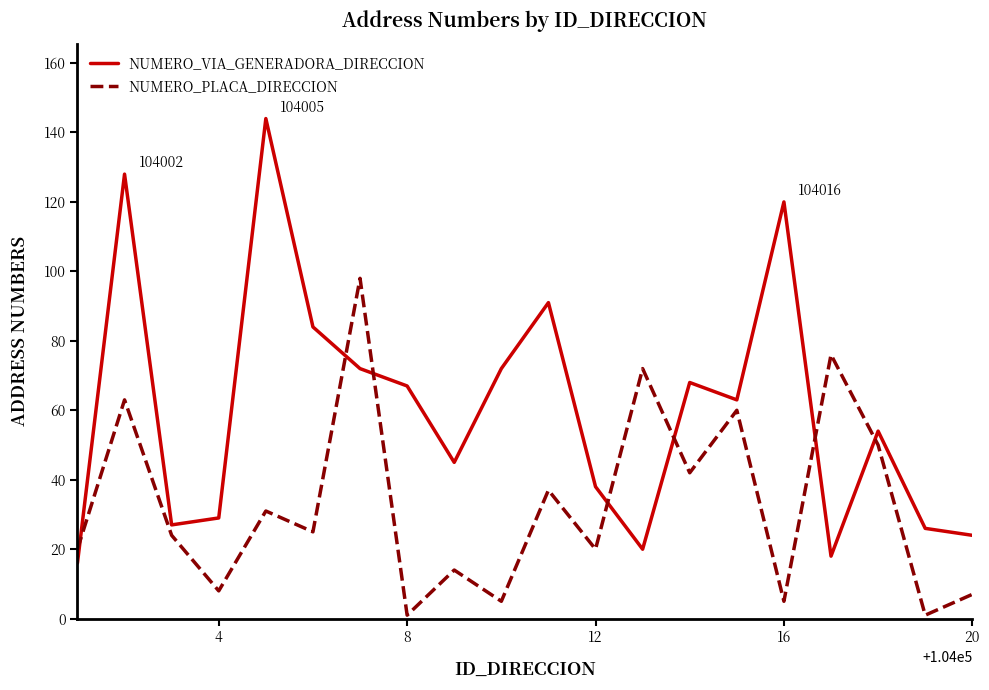

Which series has the largest range (max minus min)?

NUMERO_VIA_GENERADORA_DIRECCION